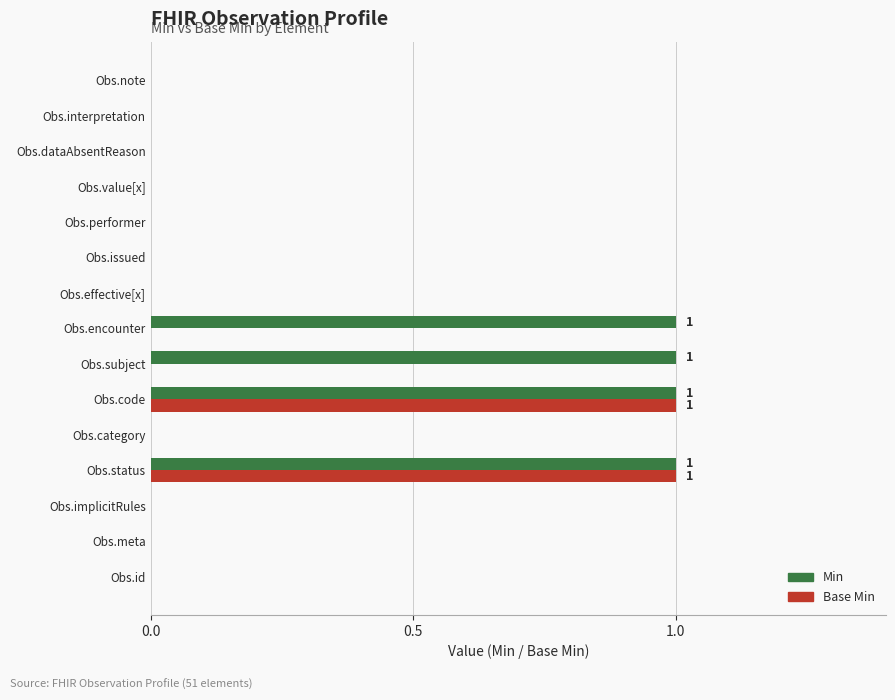

The value of Base Min at Obs.performer is 1. True or false?

False